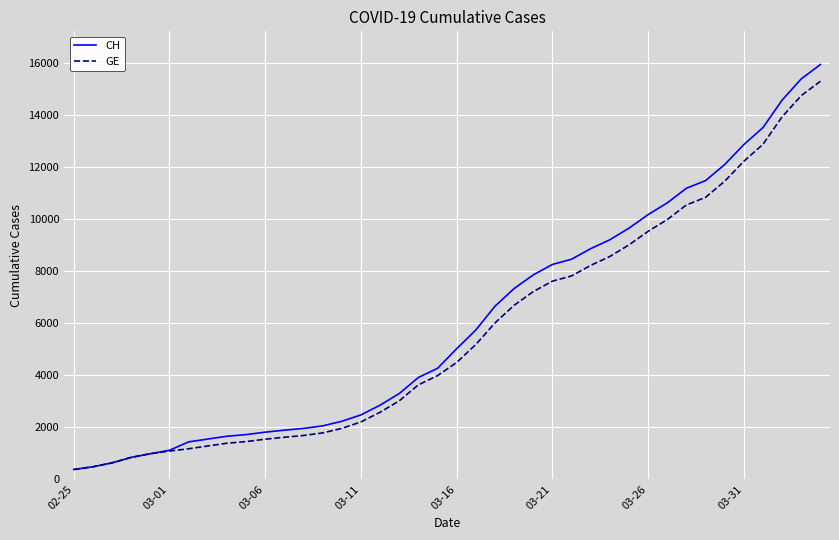

Which series has the largest range (max minus min)?

CH